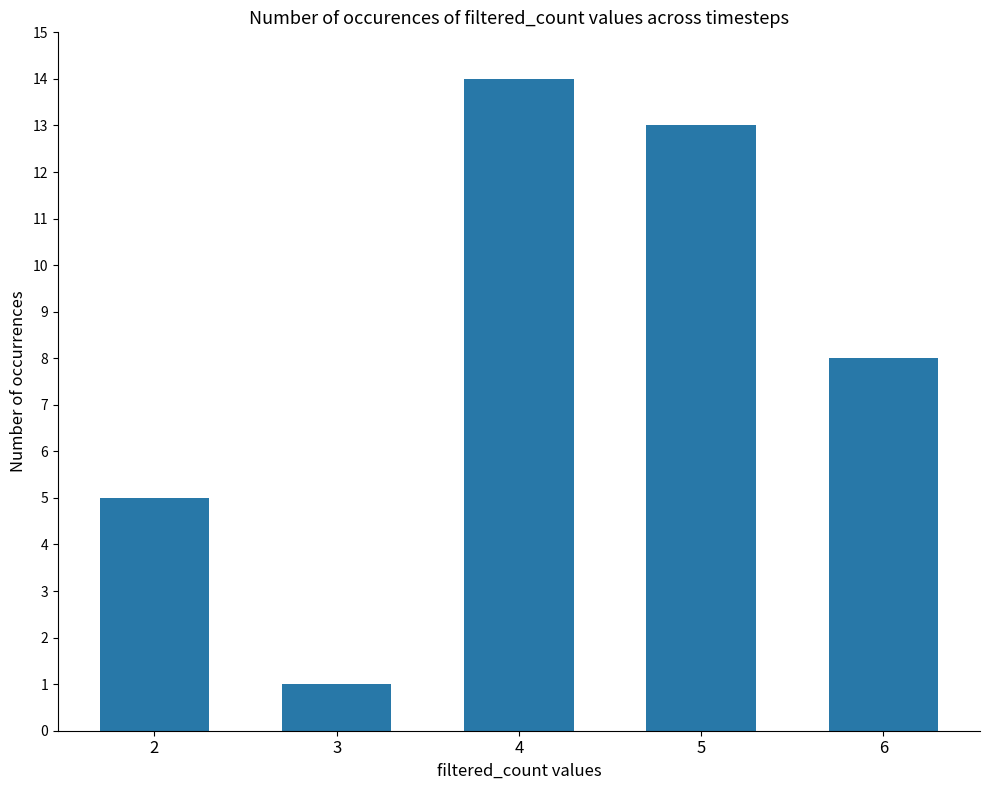

The value at 6 is 14. True or false?

False